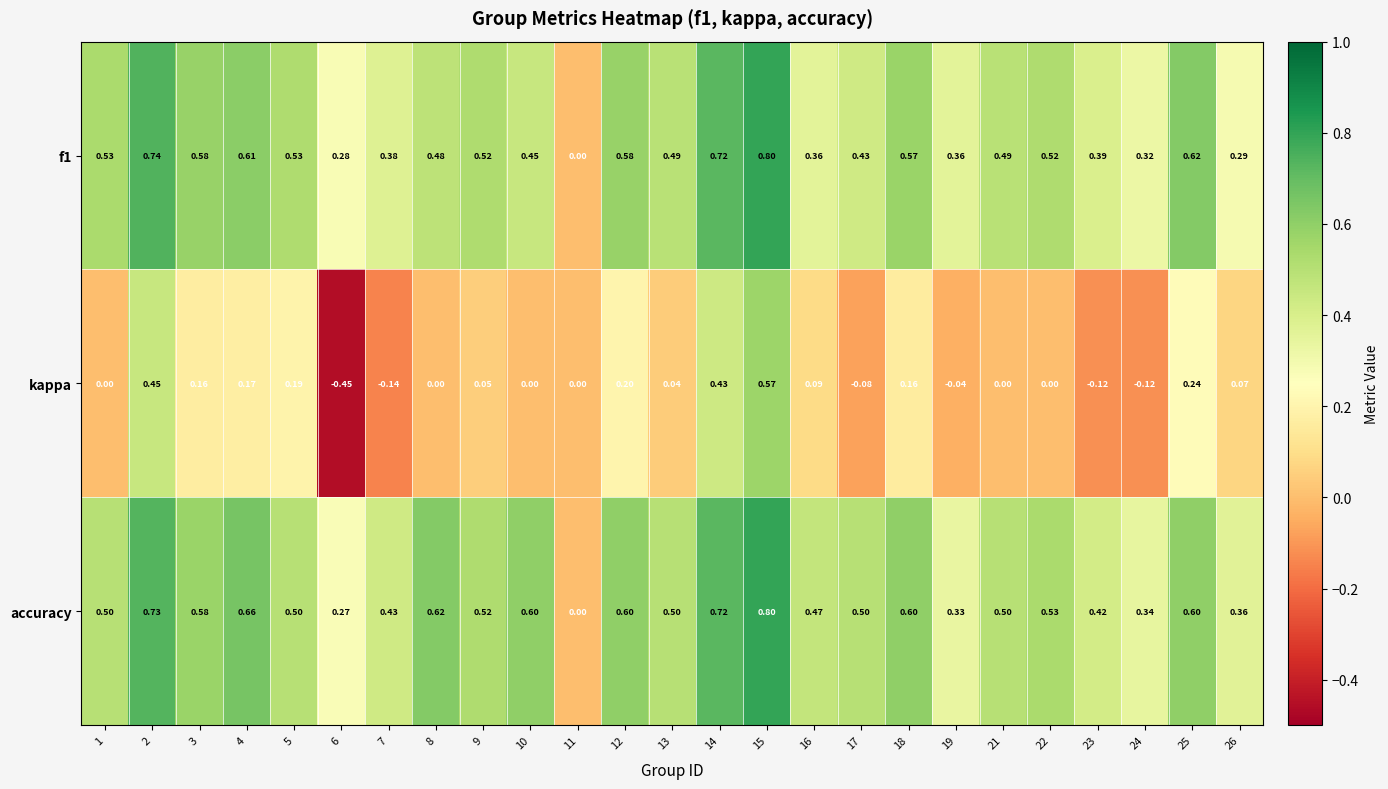

Between 7 and 14, which series saw the biggest shift?

kappa